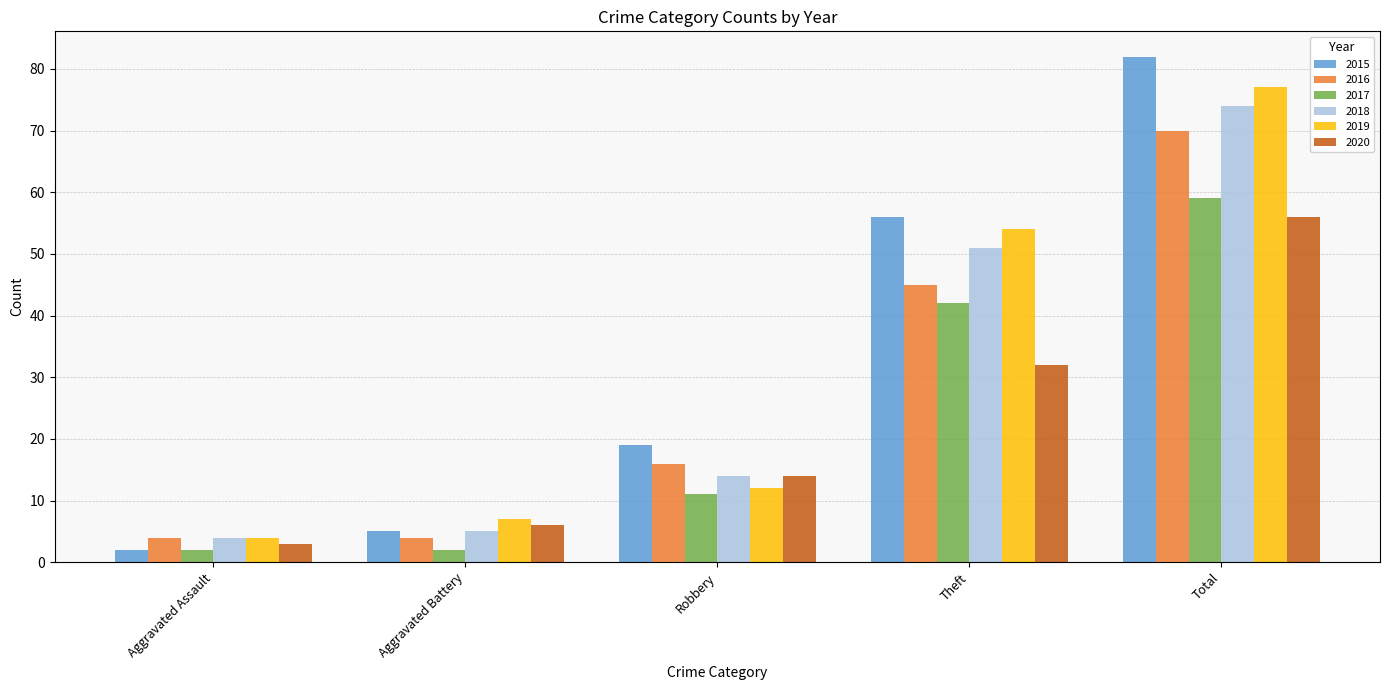

Count the number of data series in this chart.

6